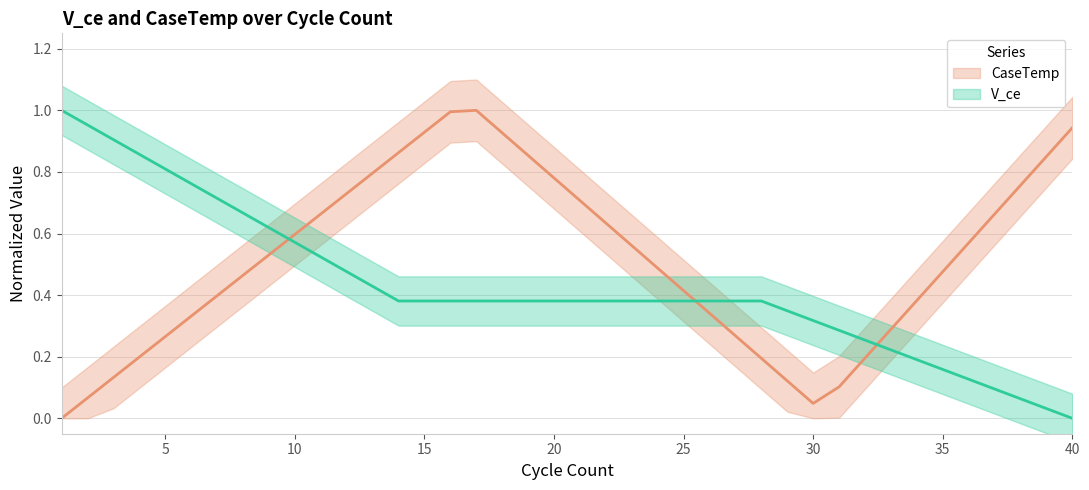

True or false: V_ce has a value of 0.7 at 8.

True